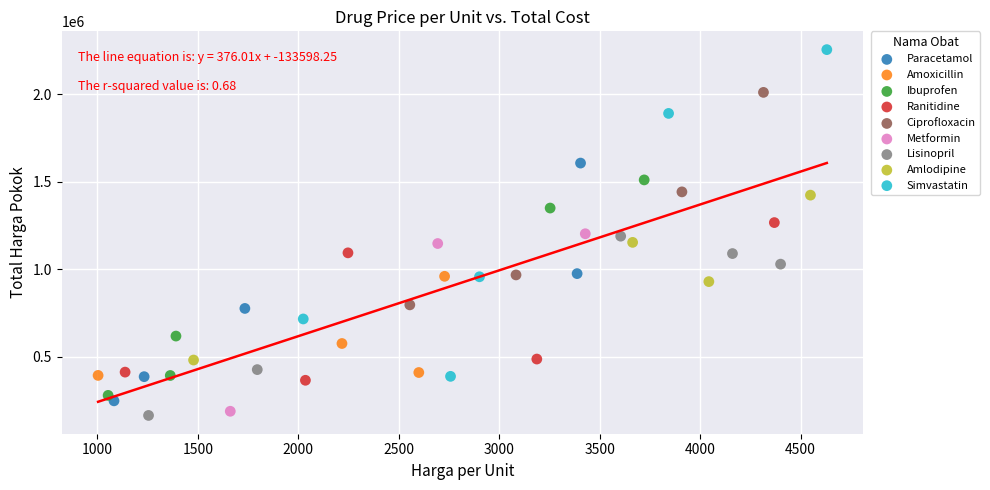

Which series contains the highest Y value?

Simvastatin